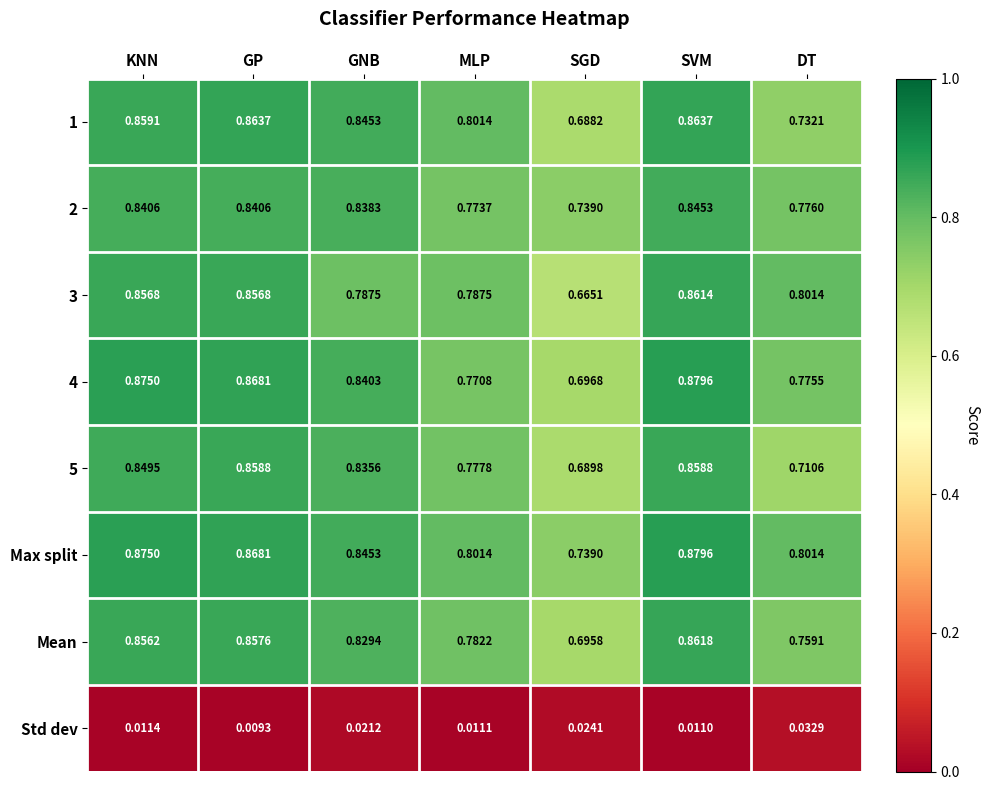

Where is 4 nearest to the value 0?

SGD